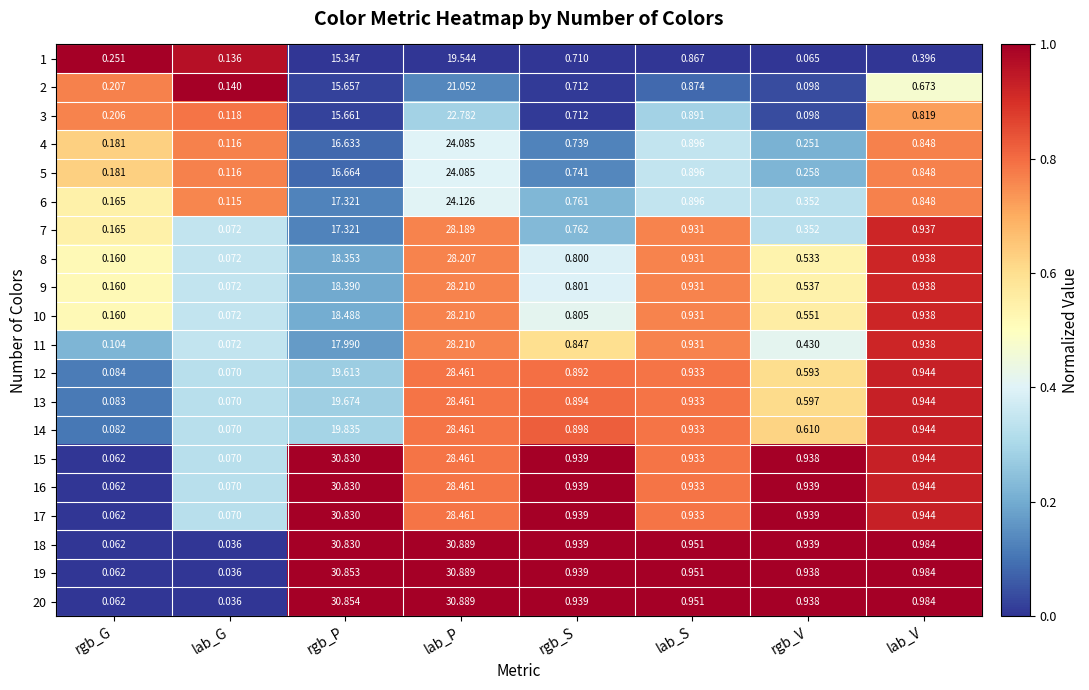

At which category is the sum across all series the highest?

lab_P